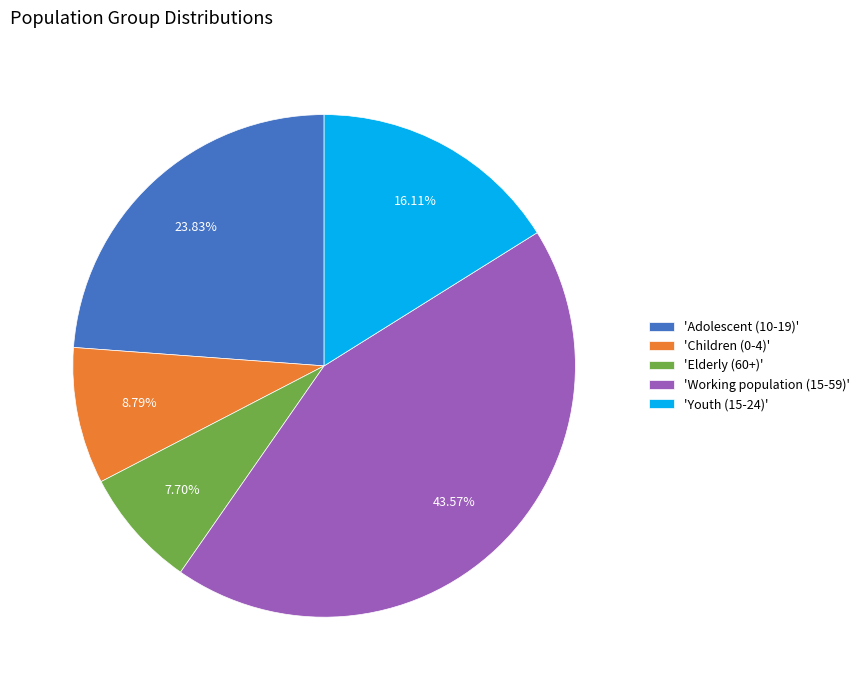

Rank the categories by value from lowest to highest.

'Elderly (60+)', 'Children (0-4)', 'Youth (15-24)', 'Adolescent (10-19)', 'Working population (15-59)'